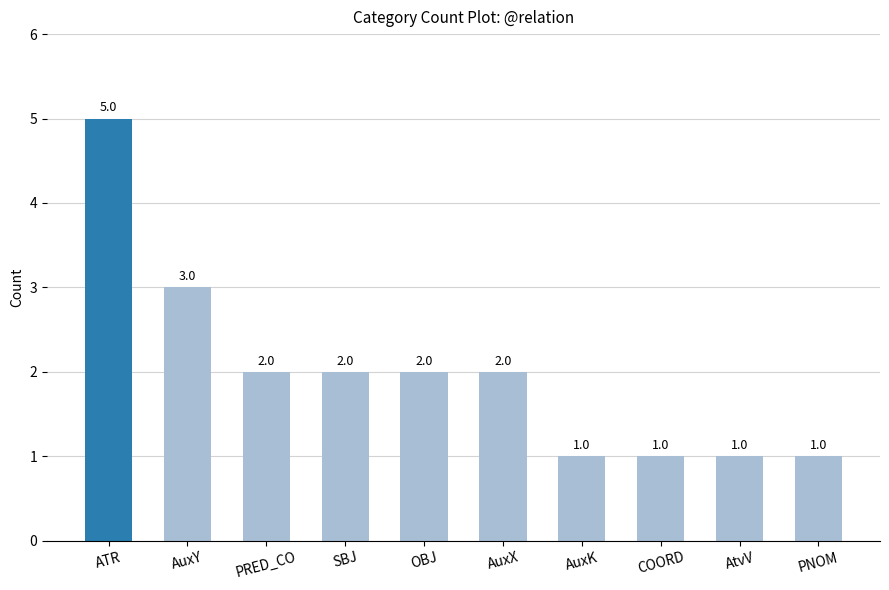

Are the bars grouped side by side (vs. stacked)?

No